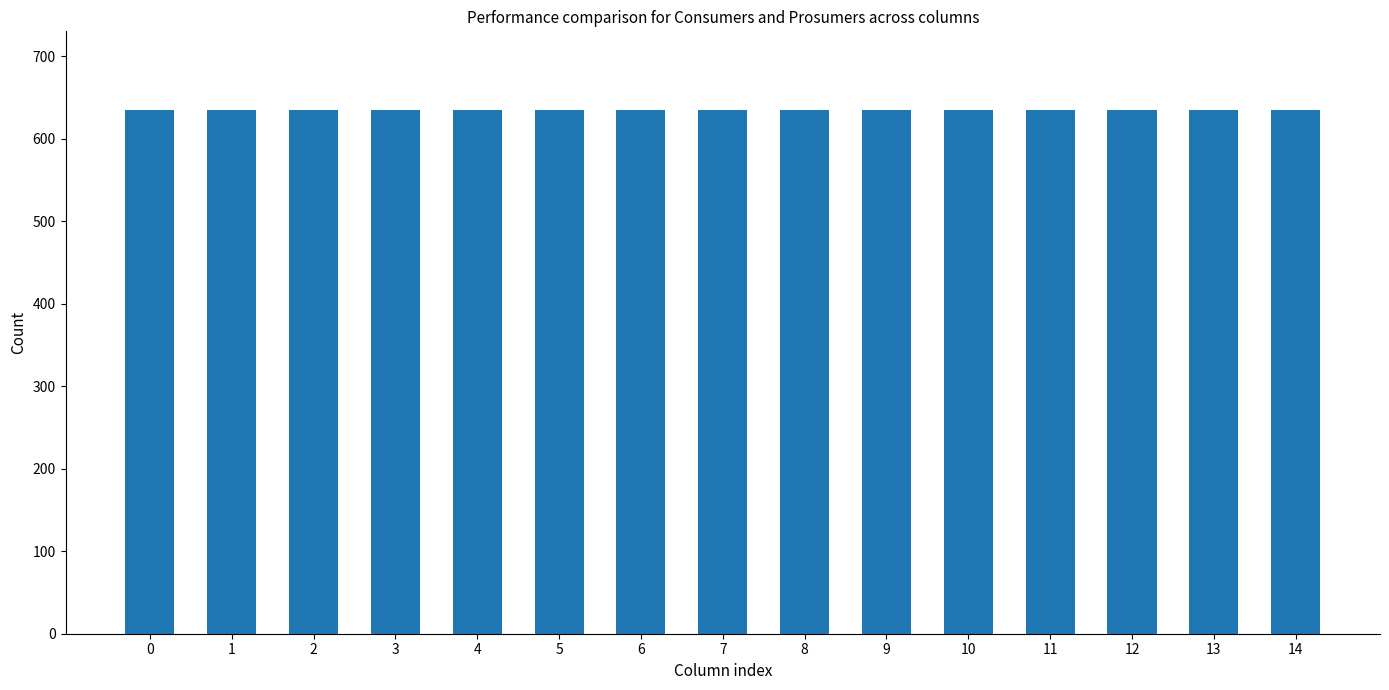

The value of Consumers at 9 is 635. True or false?

True